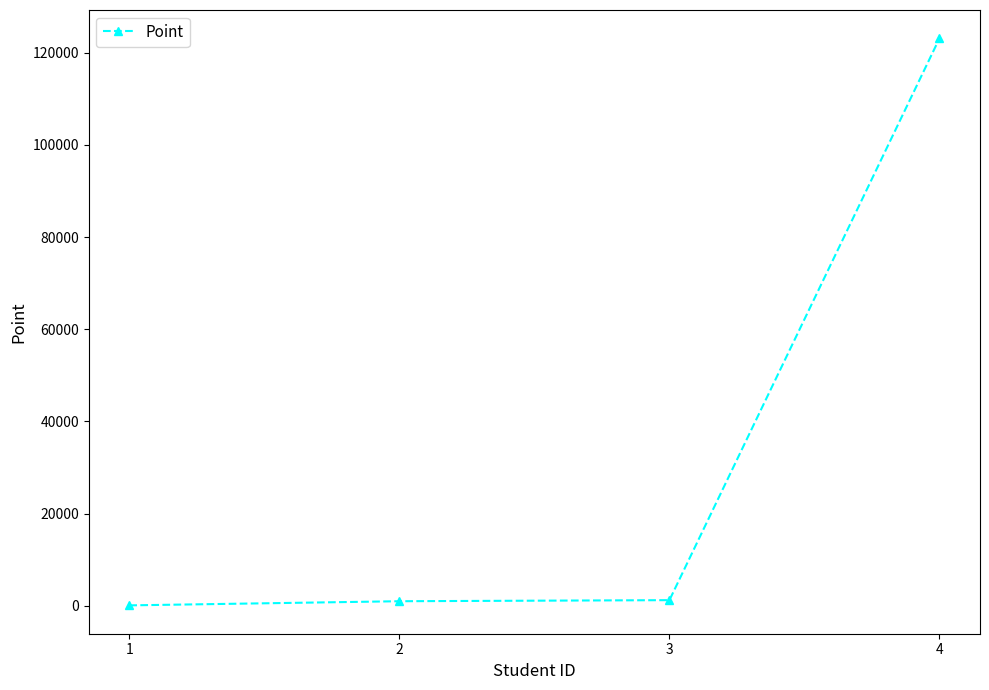

True or false: the data has more than 2 interior local peaks.

False